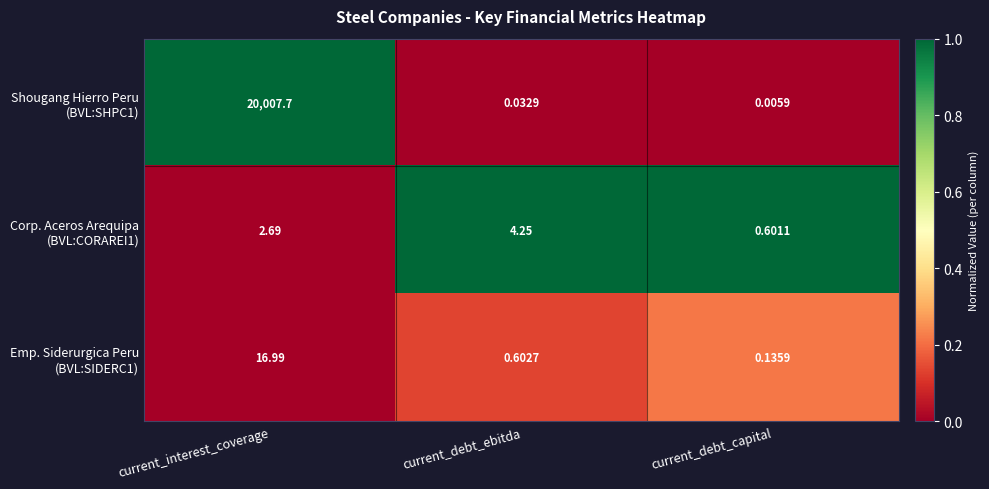

How many data points does each series have?

3